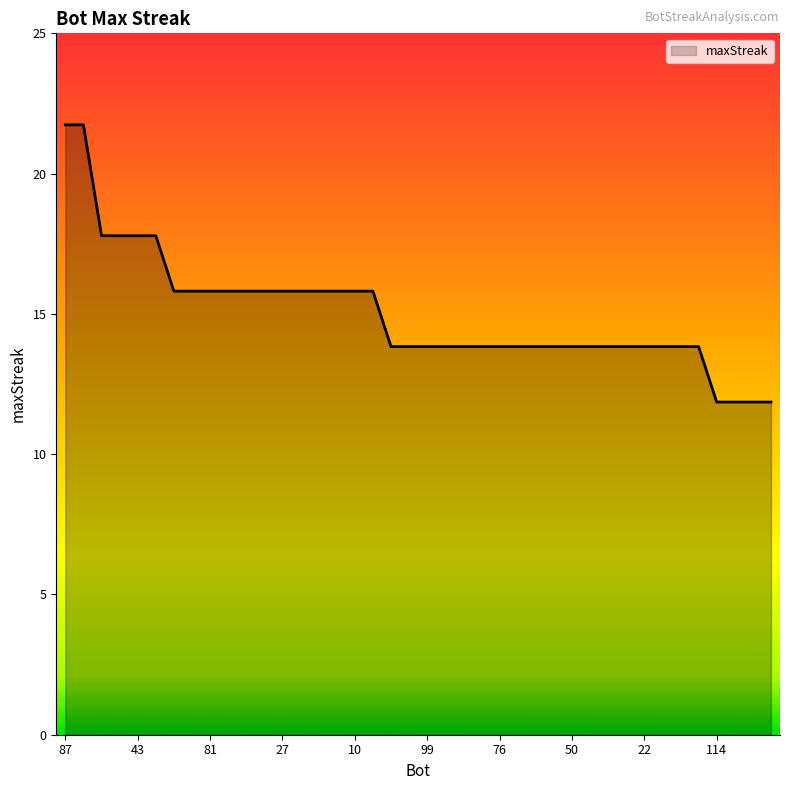

Is this an area chart (filled region under the line)?

Yes